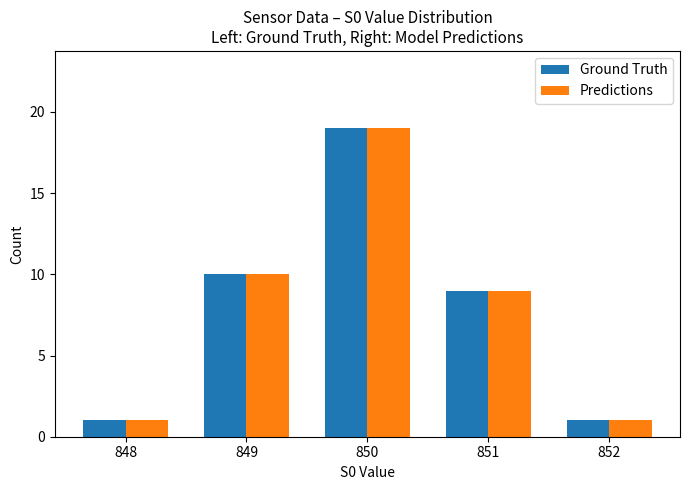

What is the value of the Predictions bar at the 4th from the left?

9